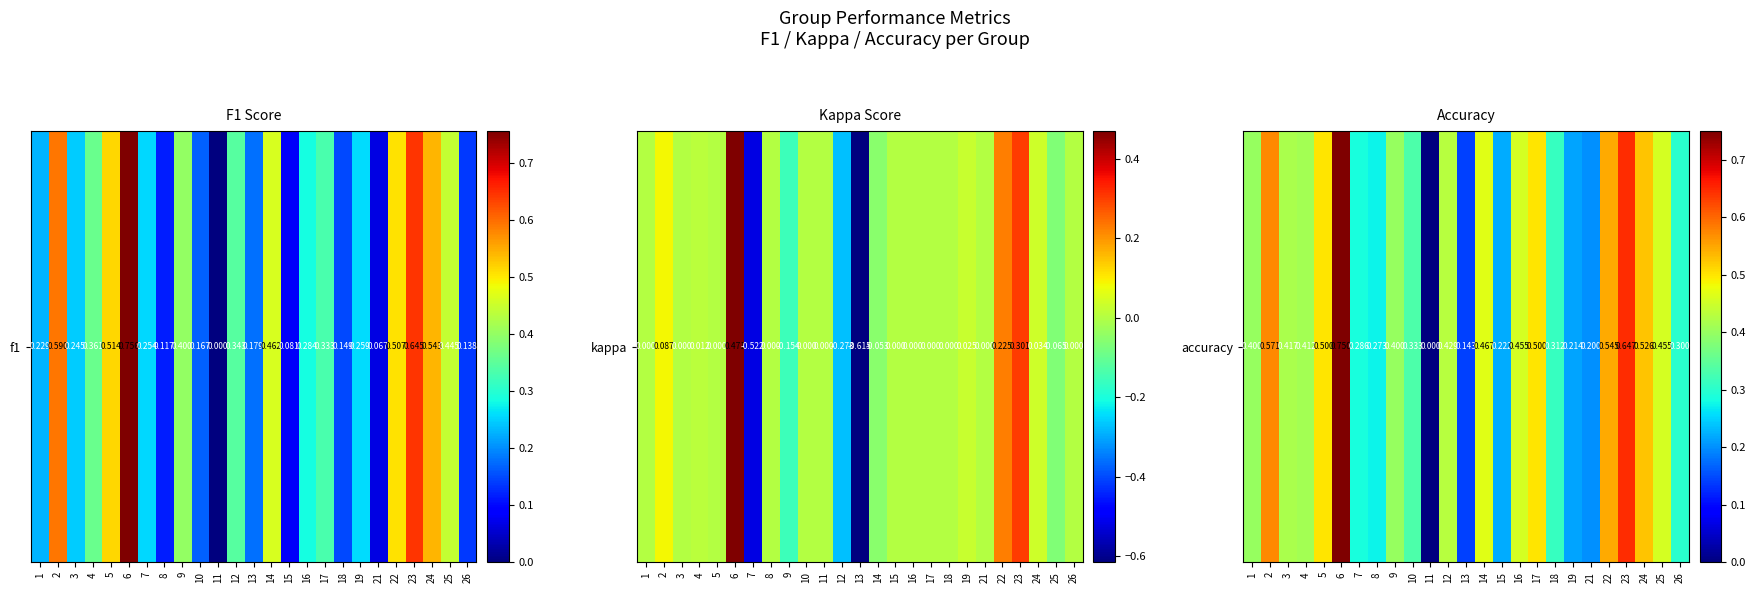

Which has a higher value, 2 or 3?

2